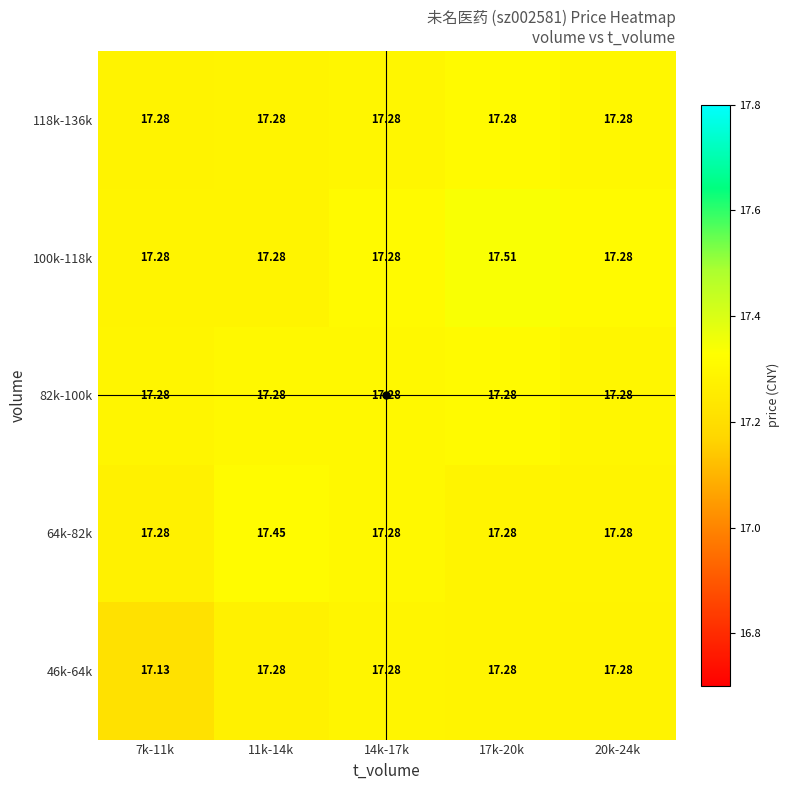

Between 17k-20k and 20k-24k, which series saw the biggest shift?

100k-118k